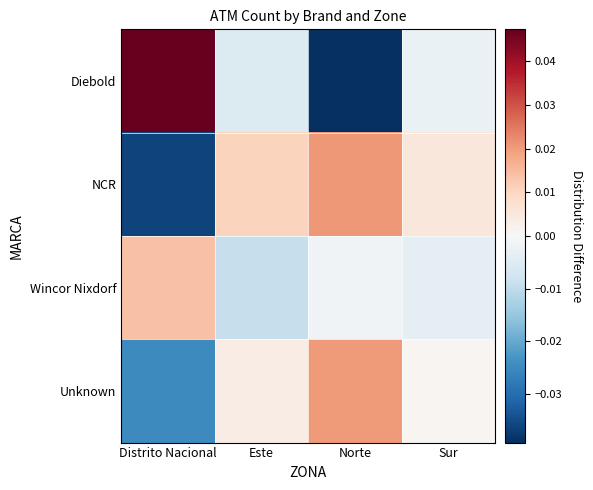

List the series in order of their peak value, lowest first.

Wincor Nixdorf, Unknown, NCR, Diebold